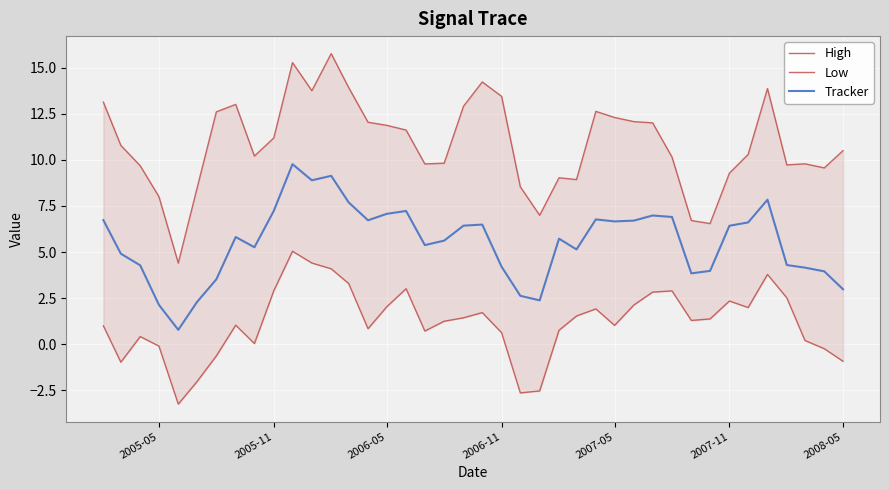

What is the average value of the Tracker series?

5.5